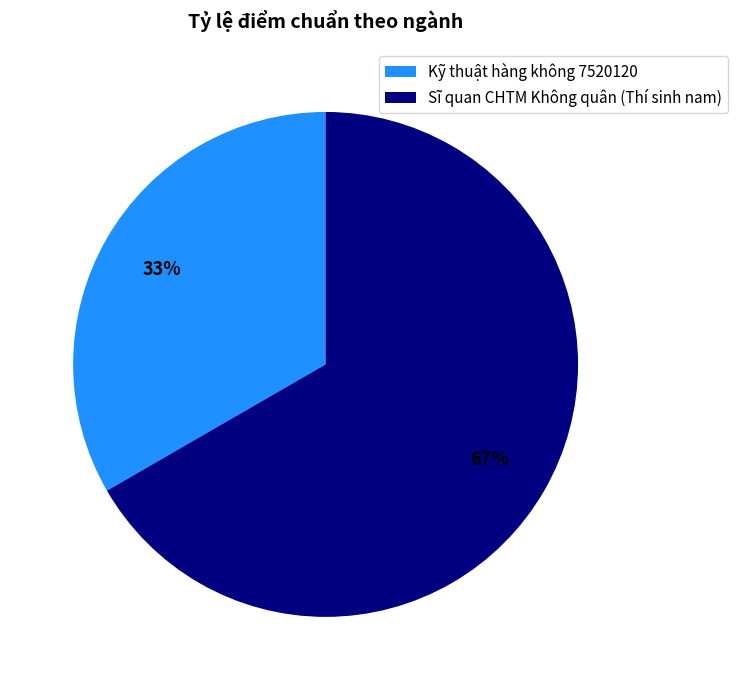

Which has a higher value, Sĩ quan CHTM Không quân (Thí sinh nam) or Kỹ thuật hàng không 7520120?

Sĩ quan CHTM Không quân (Thí sinh nam)